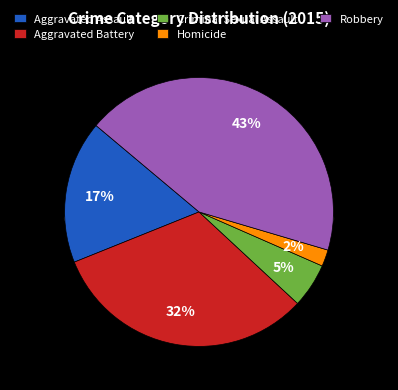

To the nearest percent, what portion does Aggravated Assault represent?

17%